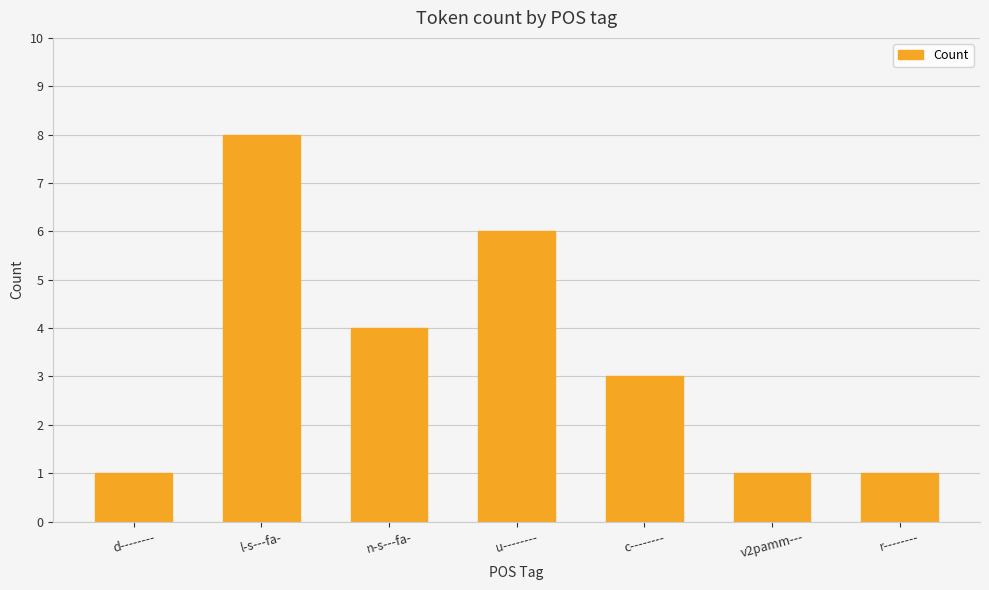

The value at c-------- is 3. True or false?

True